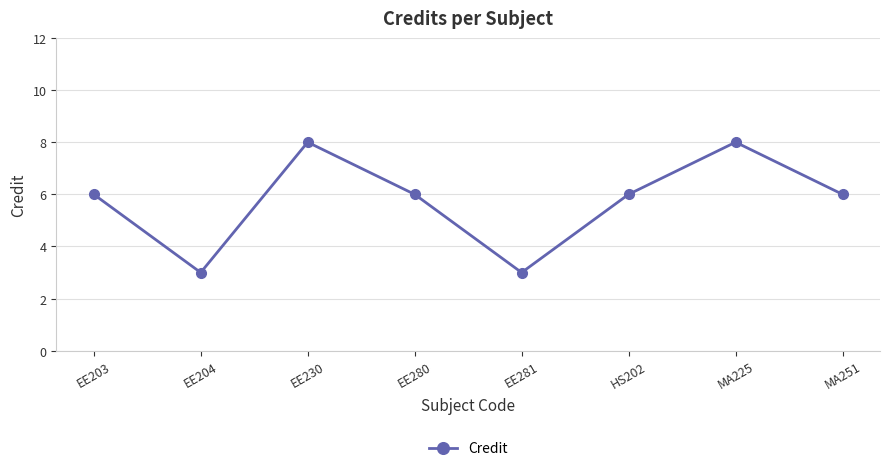

What is the maximum value shown in the chart?

8